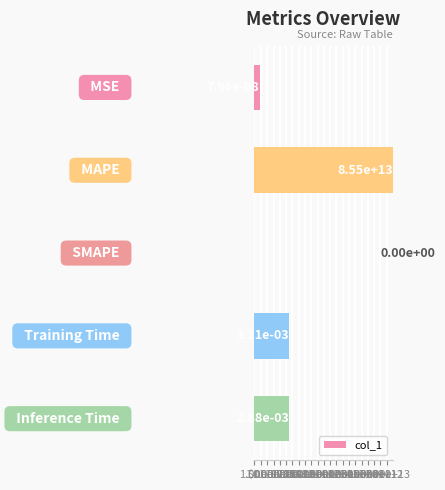

The chart shows a value of 0.0 at 1.00e-06. True or false?

True